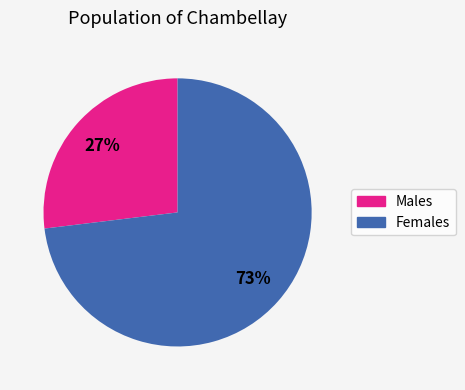

How many slices are in this pie chart?

2